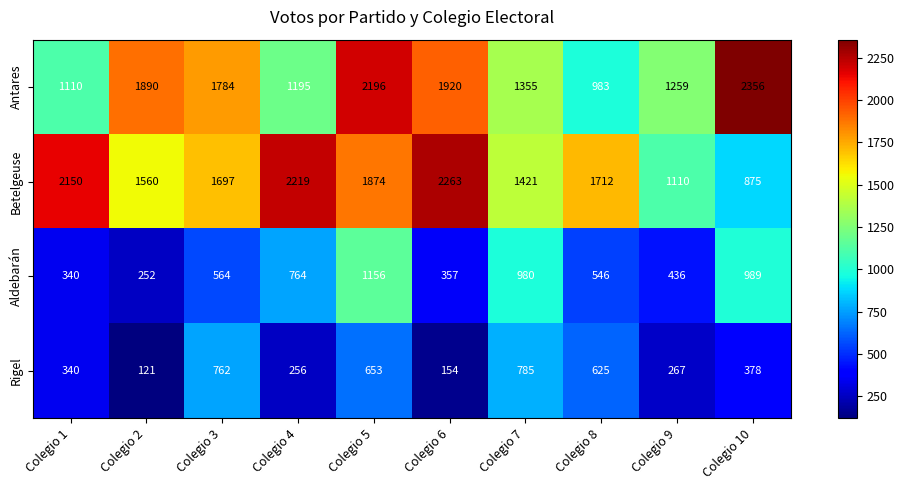

Where does the Rigel series first go above 378?

Colegio 3